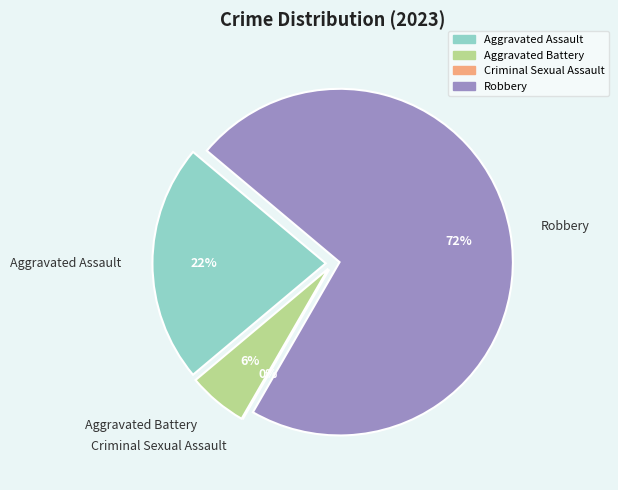

Count the number of slices in the pie.

4